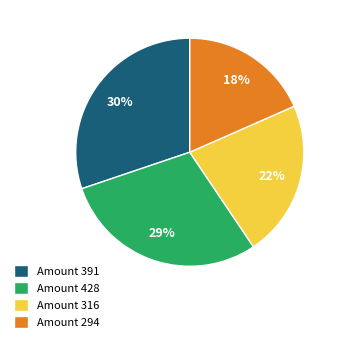

Approximately how many times larger is the value at Amount 428 compared to Amount 391?

1.0